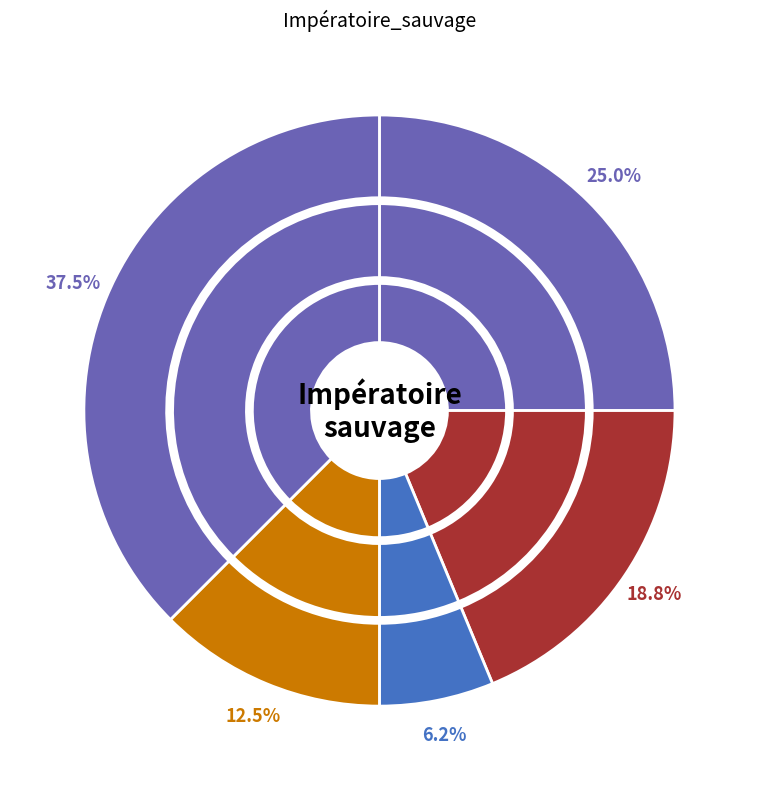

Do Other and Usages together represent more than half of the pie?

No